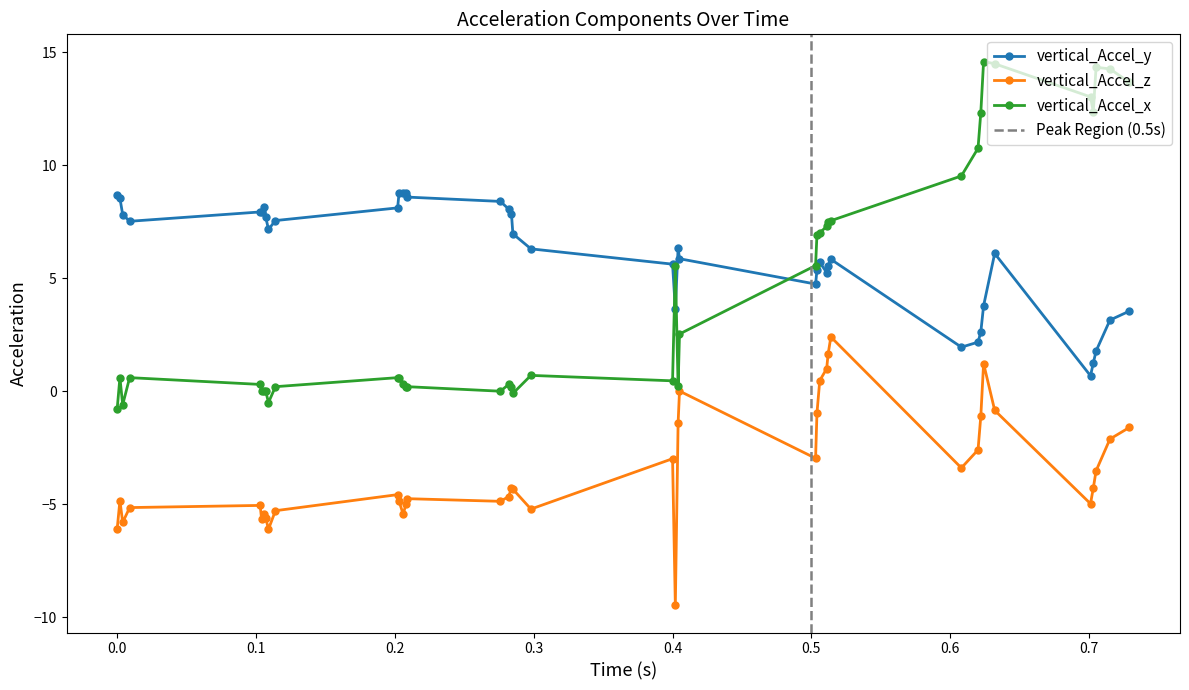

True or false: vertical_Accel_x and vertical_Accel_z cross at least once.

False